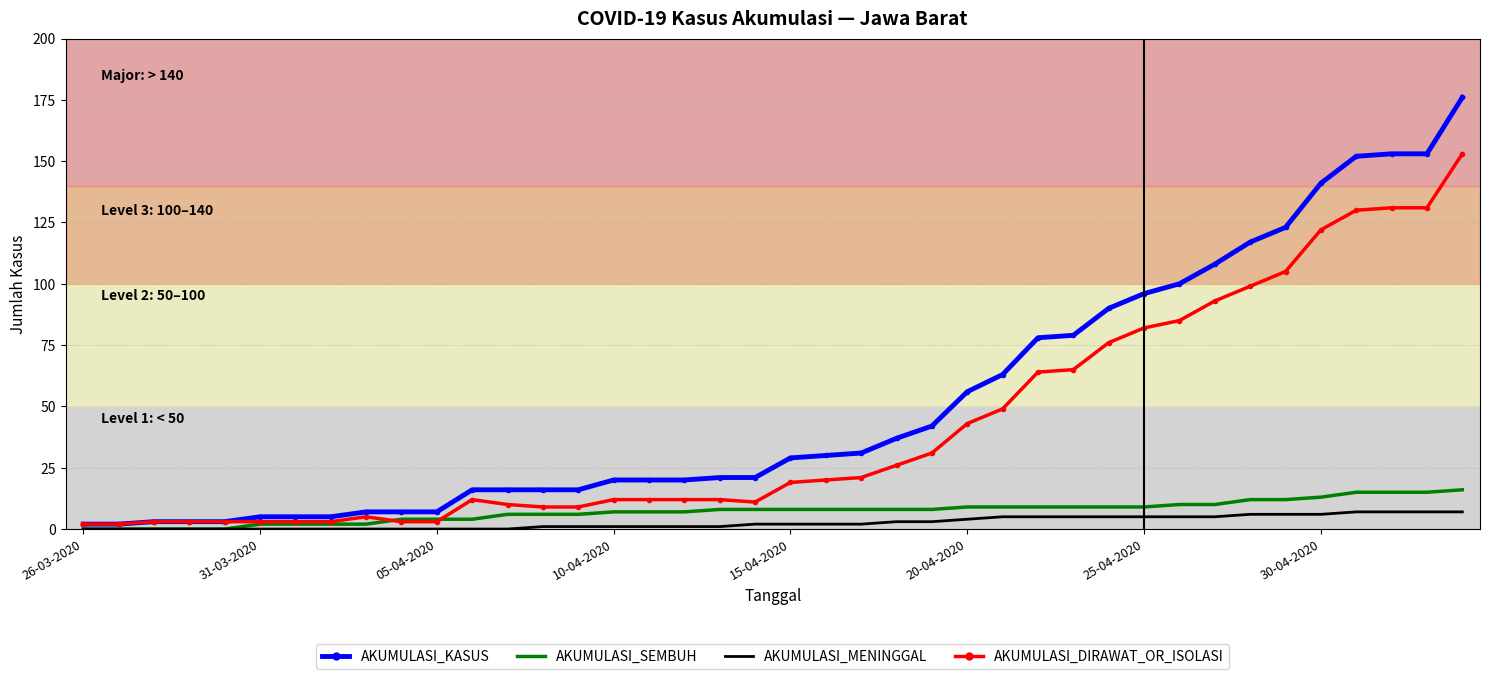

Which series has the widest spread of values?

AKUMULASI_KASUS